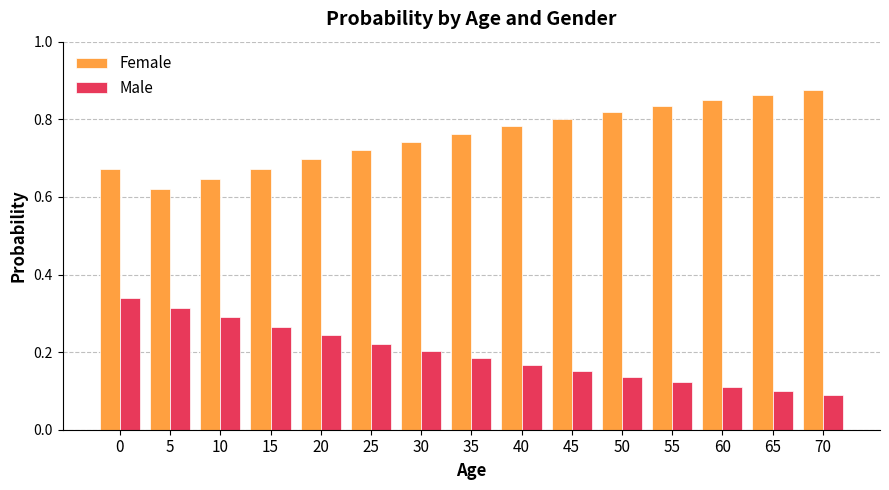

Does the chart contain stacked bars?

No